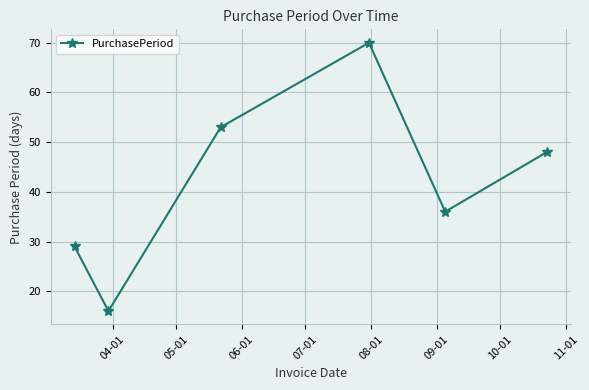

What is the value of the 4th point from the left?

70